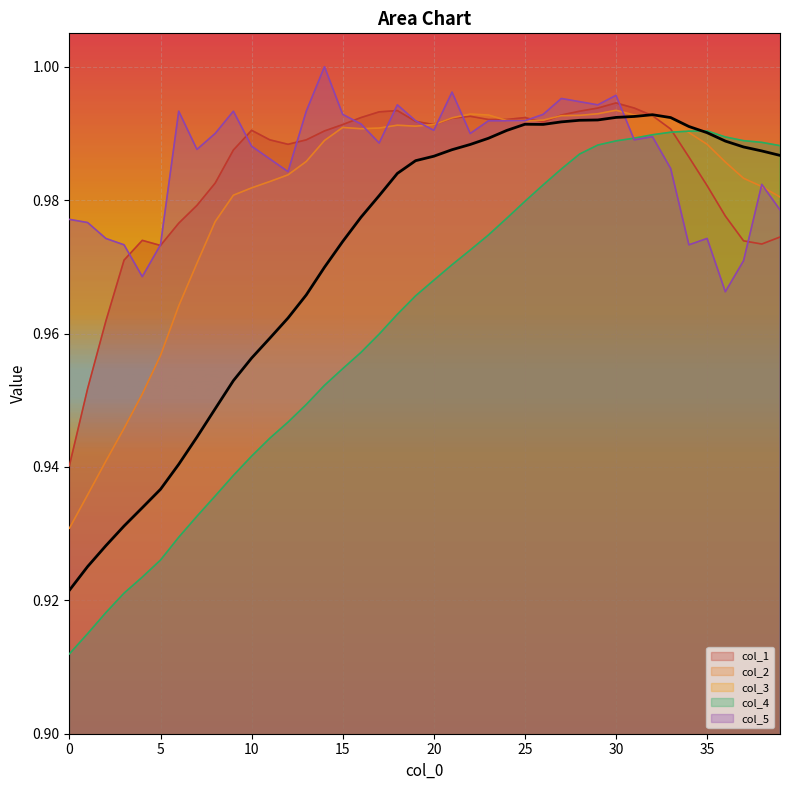

Where is the first local maximum for col_4?

35